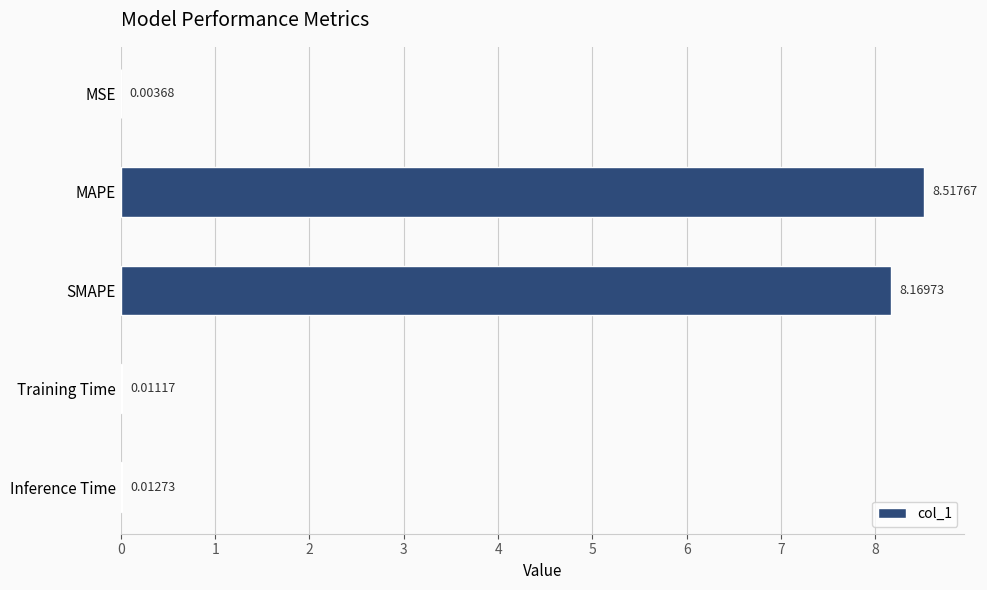

What is the sum of the values at MSE and SMAPE?

8.2